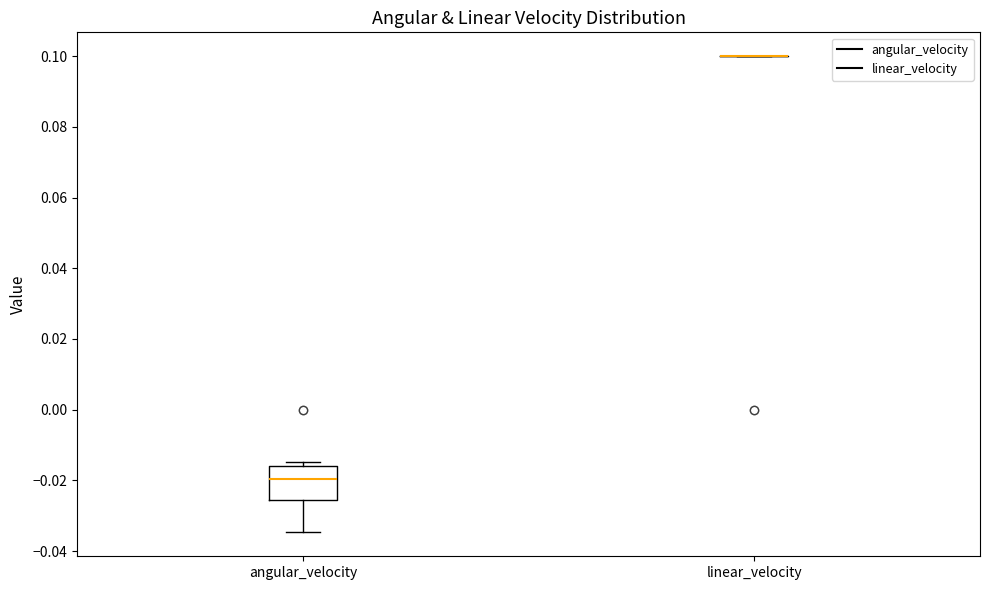

Where does the lower whisker of the box for angular_velocity end on the y-axis? The values are not printed on the chart, so give them approximately, as read against the axis.

-0.034